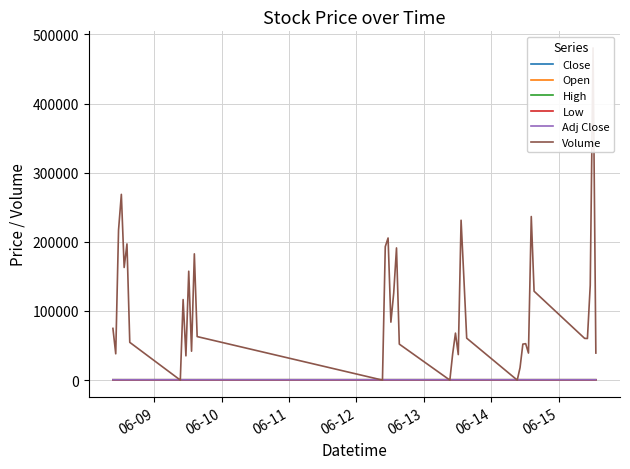

True or false: Open and Close intersect in this chart.

True